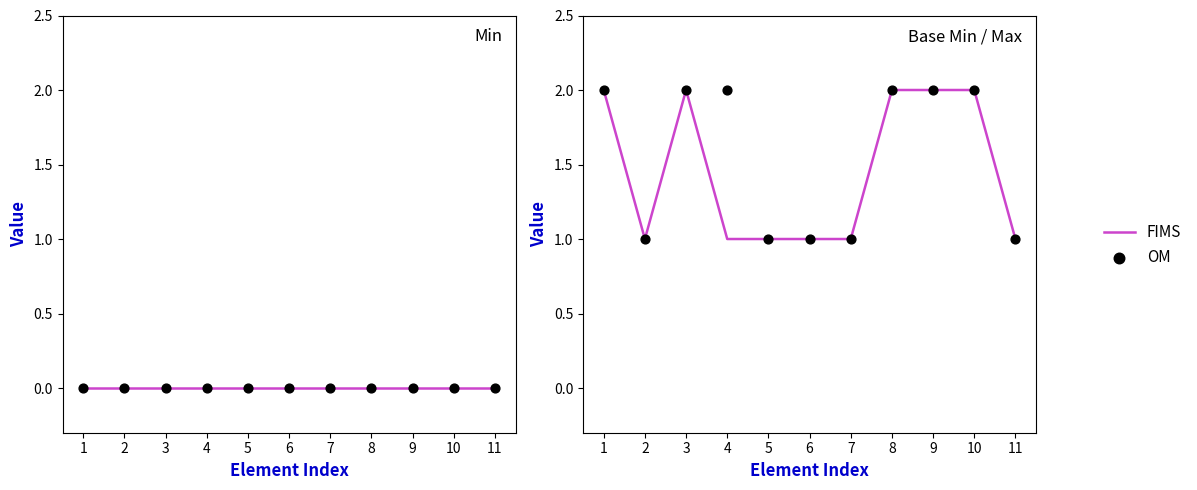

Which series contains the lowest Y value?

FIMS